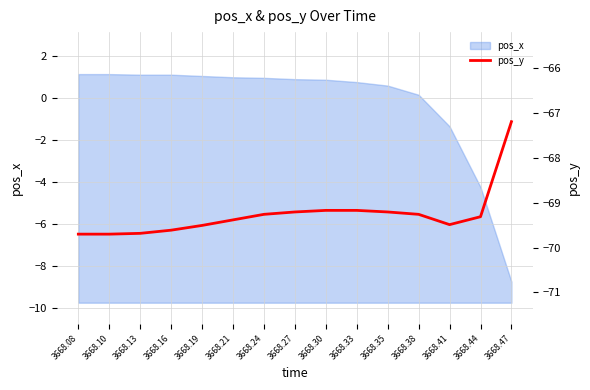

What is the highest value of the pos_x series?

1.2